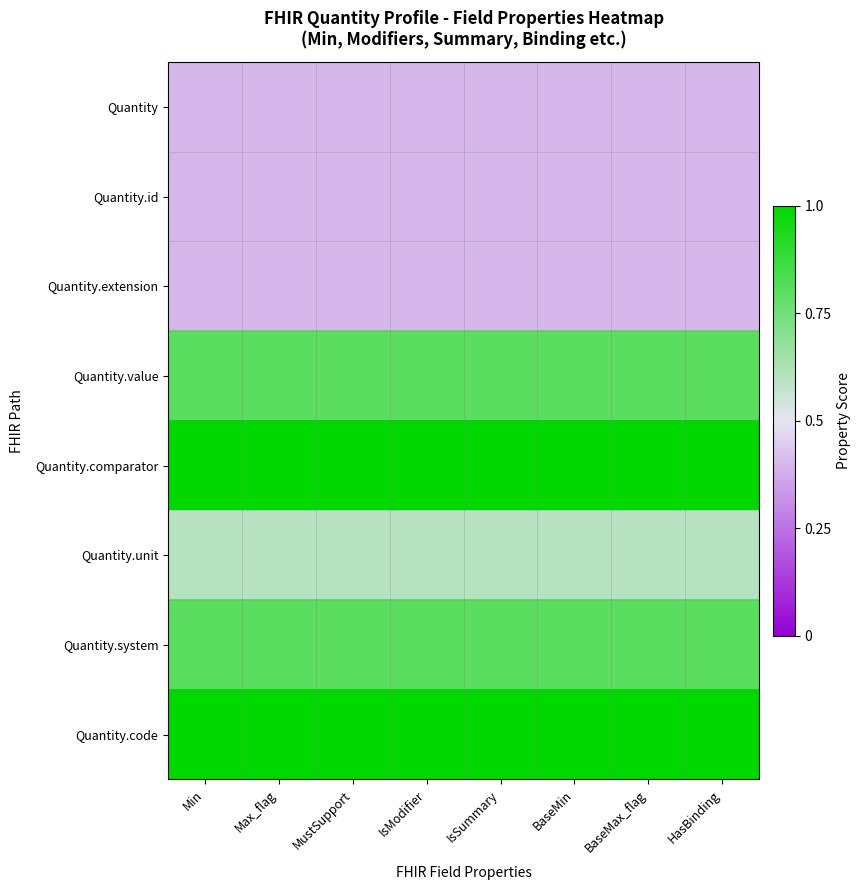

Which series has the largest range (max minus min)?

Quantity